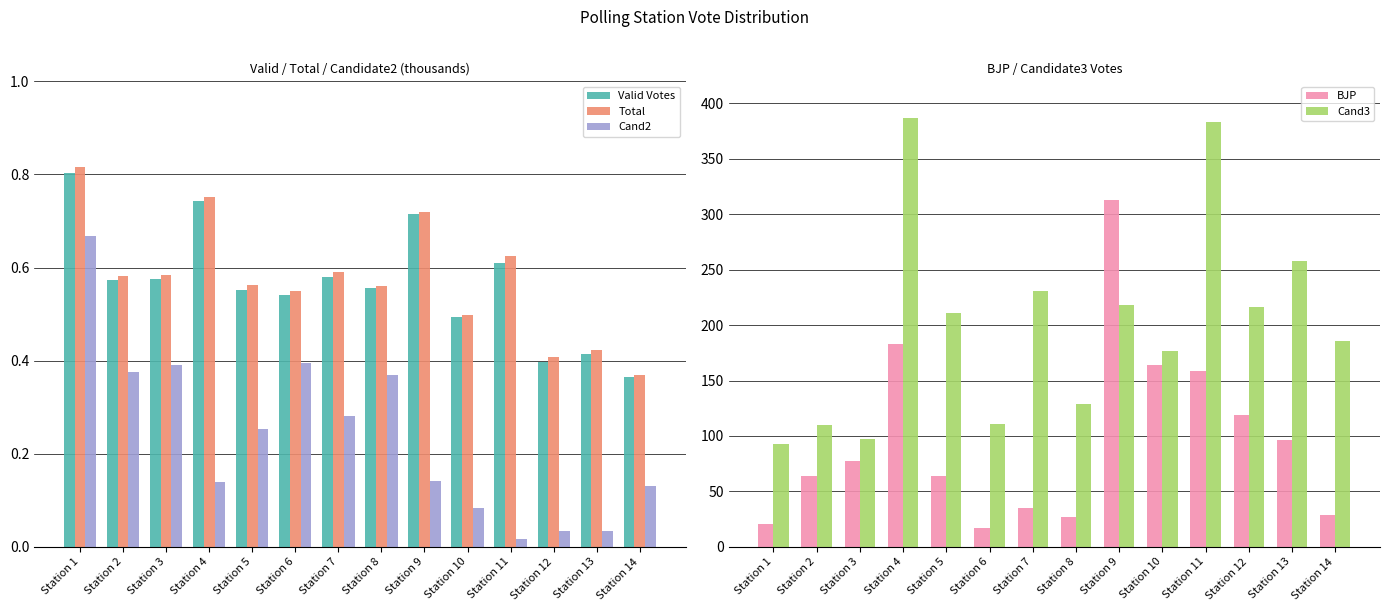

At which category is the sum across all series the highest?

Station 4